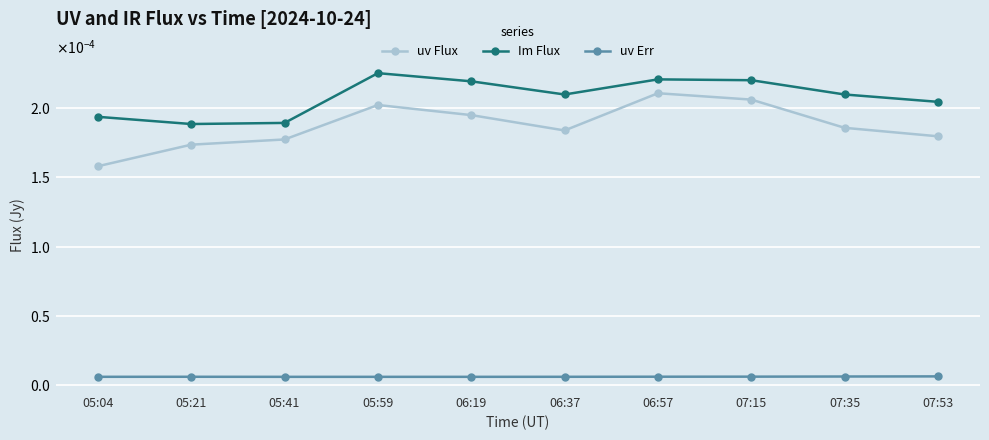

What are all the series names shown in the legend?

uv Flux, Im Flux, uv Err